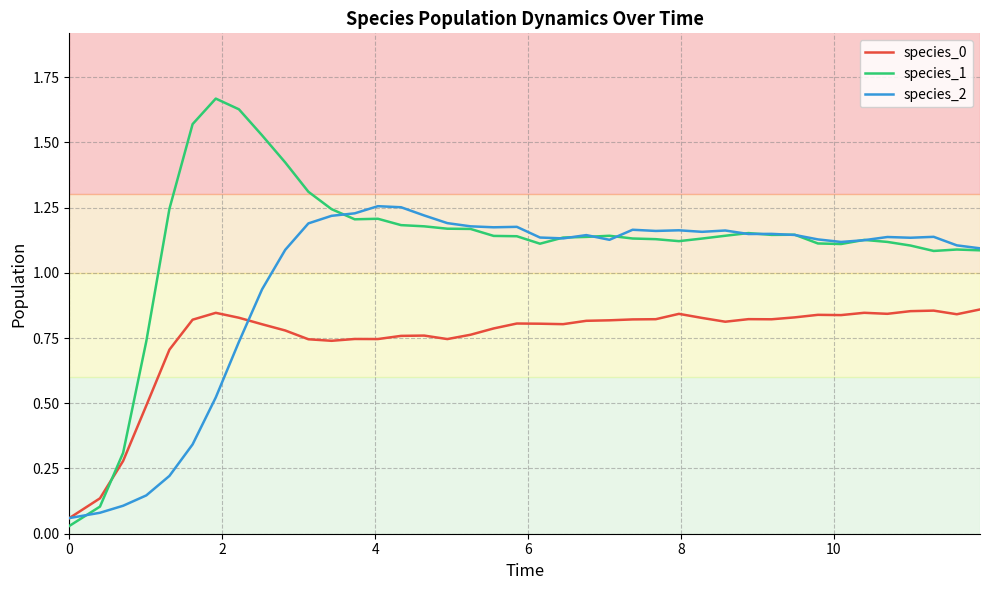

Which series has the largest total across all categories?

species_1